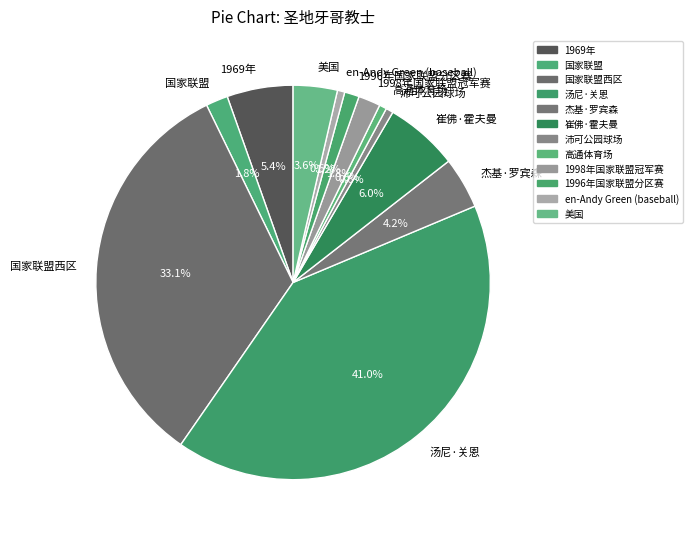

Count the number of slices in the pie.

12